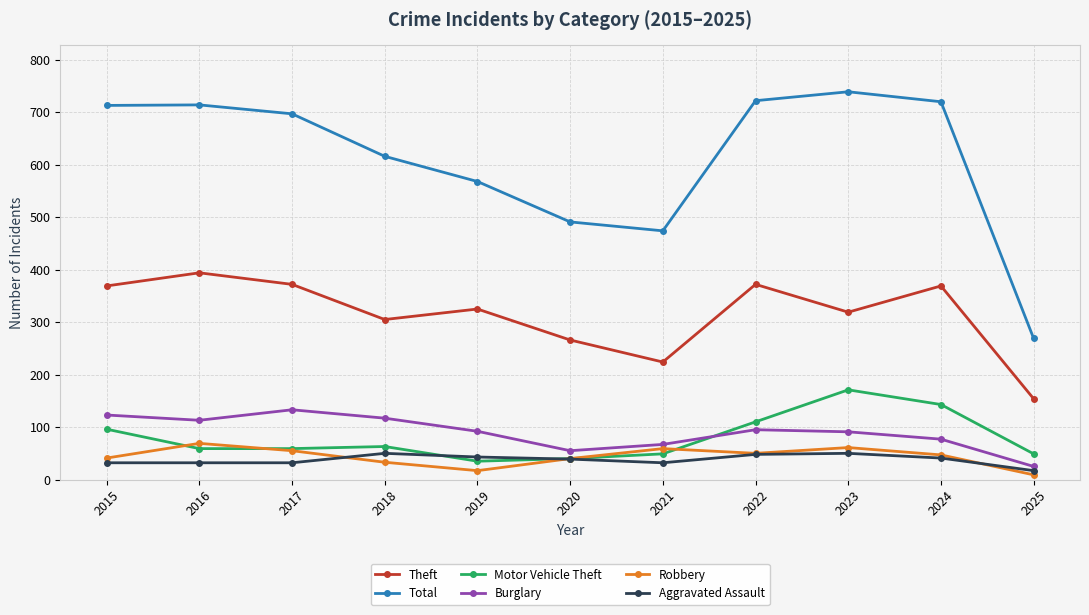

At how many categories does at least one series exceed 731?

1